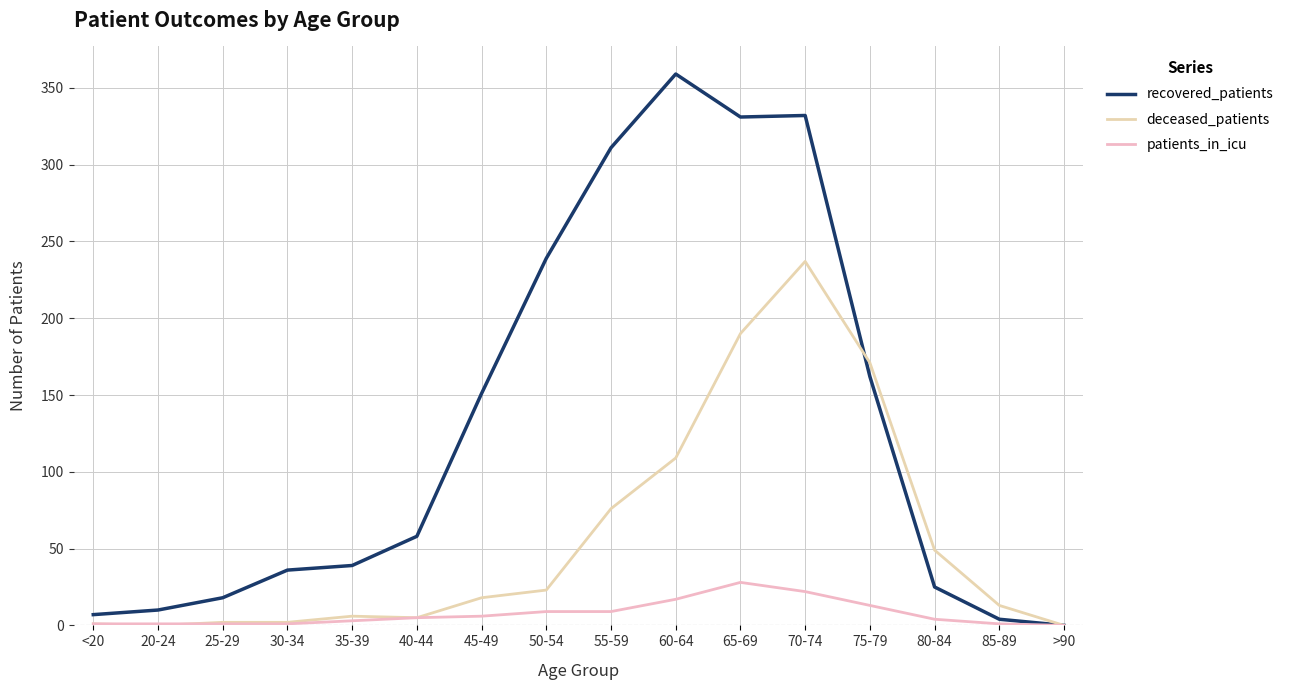

What is the label of the 14th point from the right?

25-29